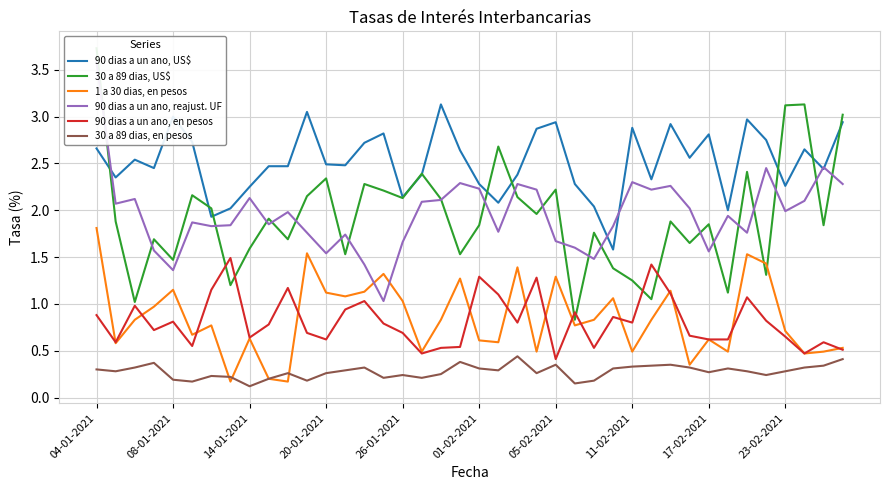

At which category does the chart reach its peak across all series?

04-01-2021